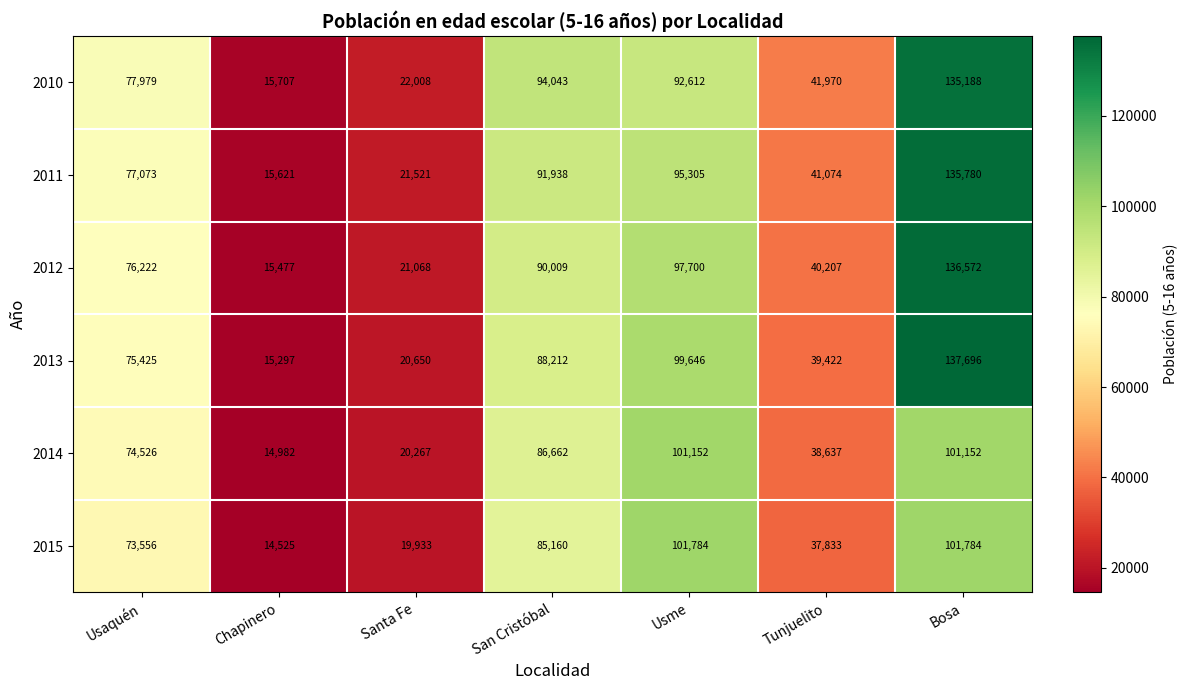

At which category is the sum across all series the highest?

Bosa